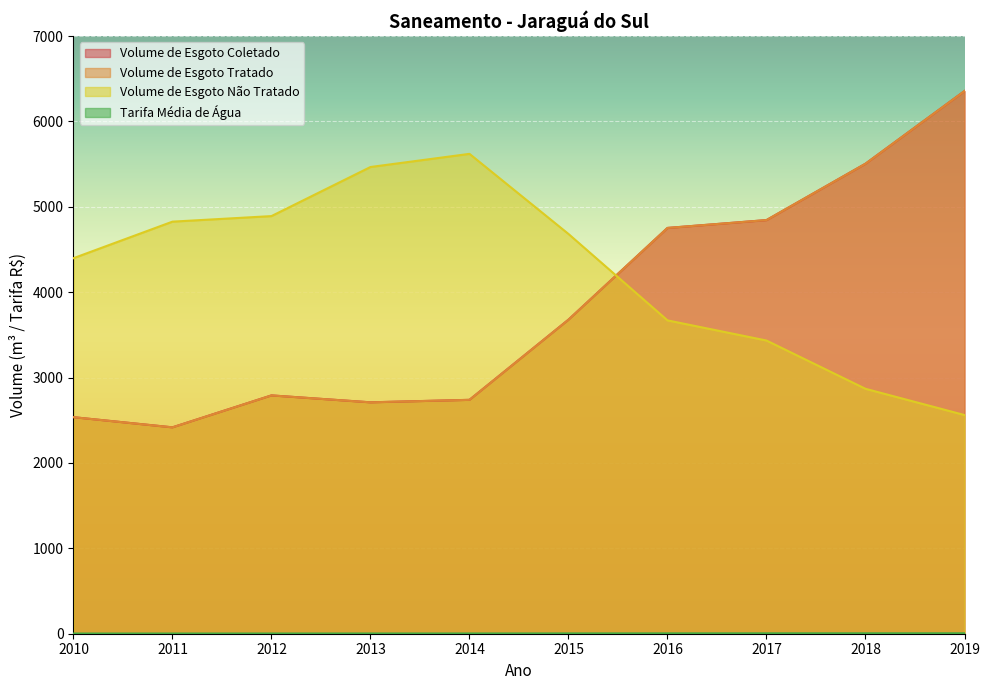

What is the total value across all series at 2019?

15277.1